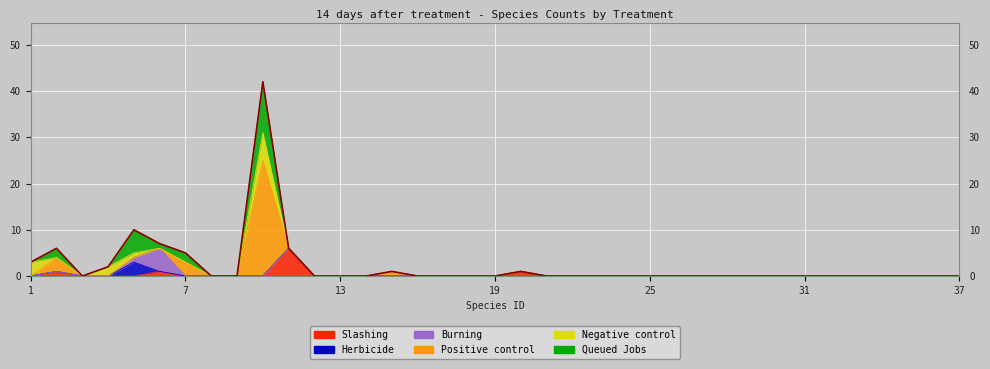

Which series has the largest range (max minus min)?

Positive control